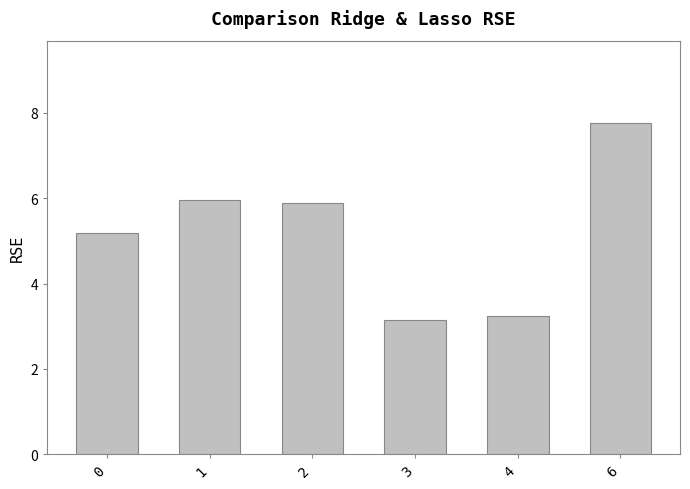

Which has a higher value, 1 or 4?

1